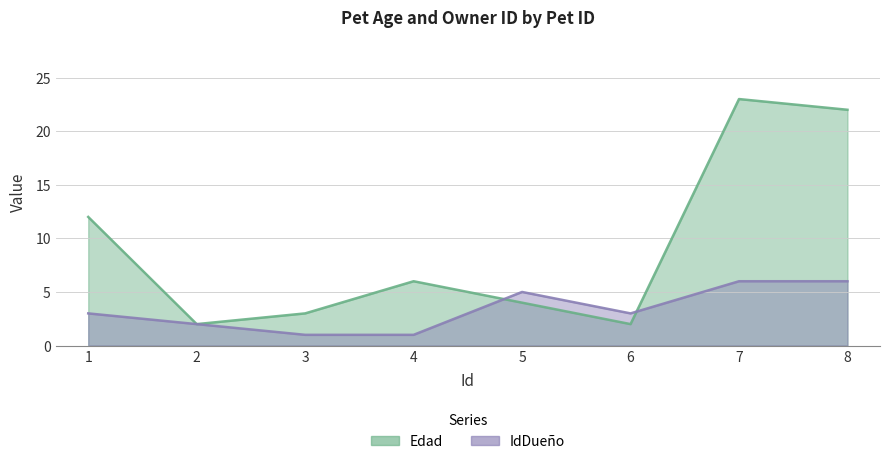

What is the difference between the maximum and minimum values in the Edad series?

21